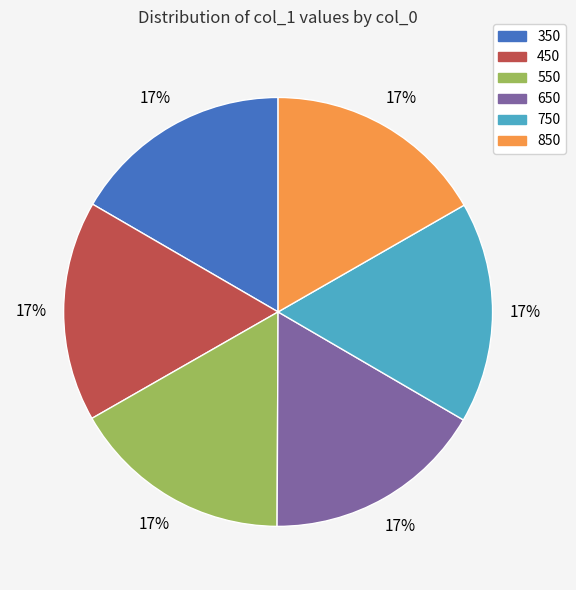

Is it true that 550 is 17% of the pie?

True